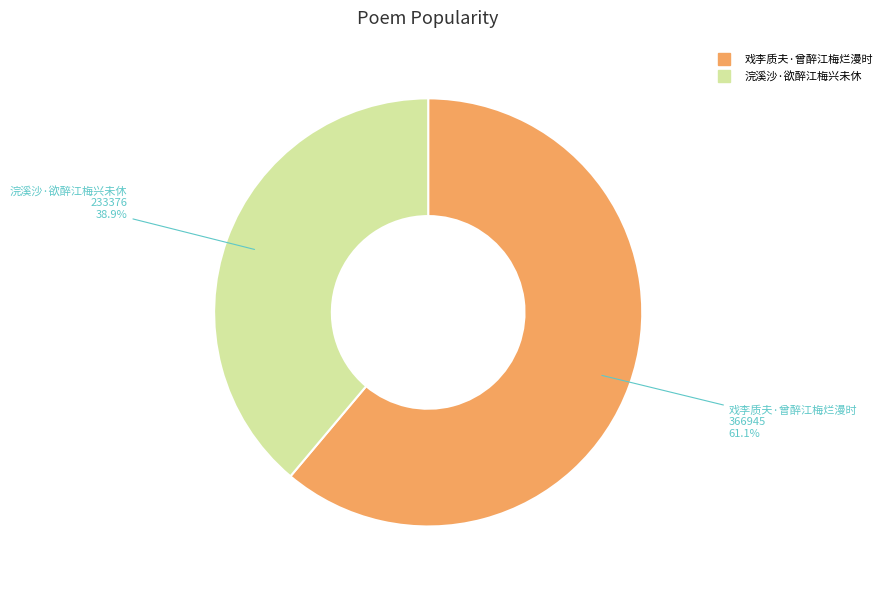

Is there a majority slice in this chart?

Yes